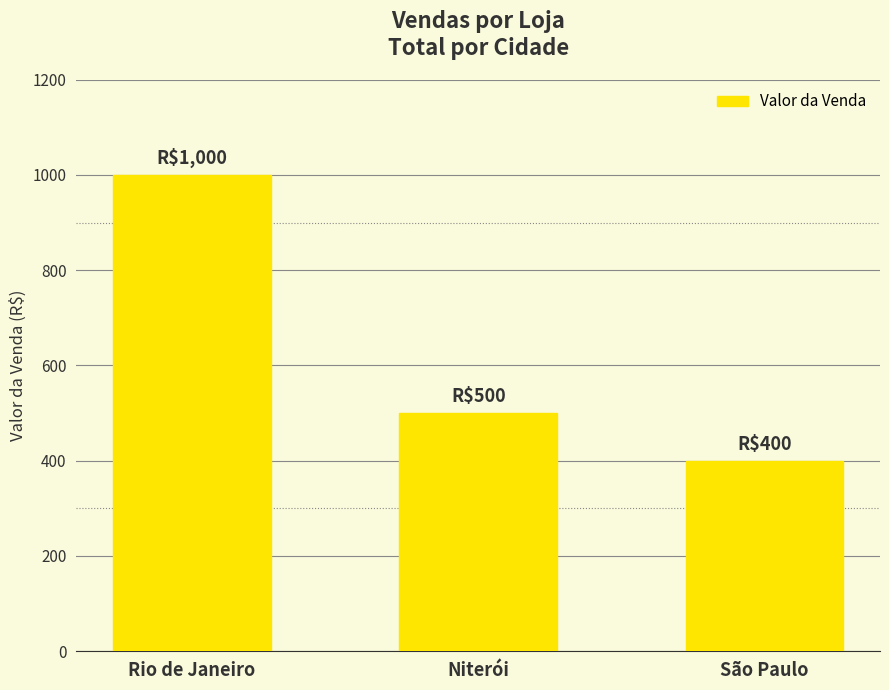

List the labels in order of value, largest first.

Rio de Janeiro, Niterói, São Paulo